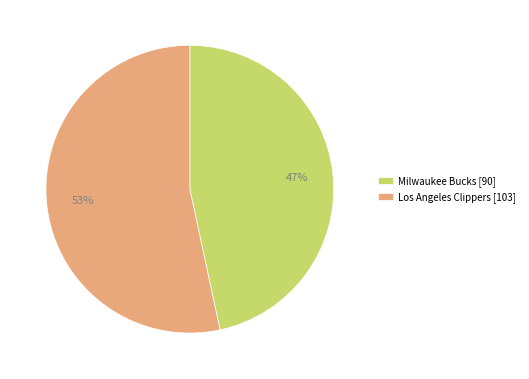

The Los Angeles Clippers slice represents 53% of the pie. True or false?

True